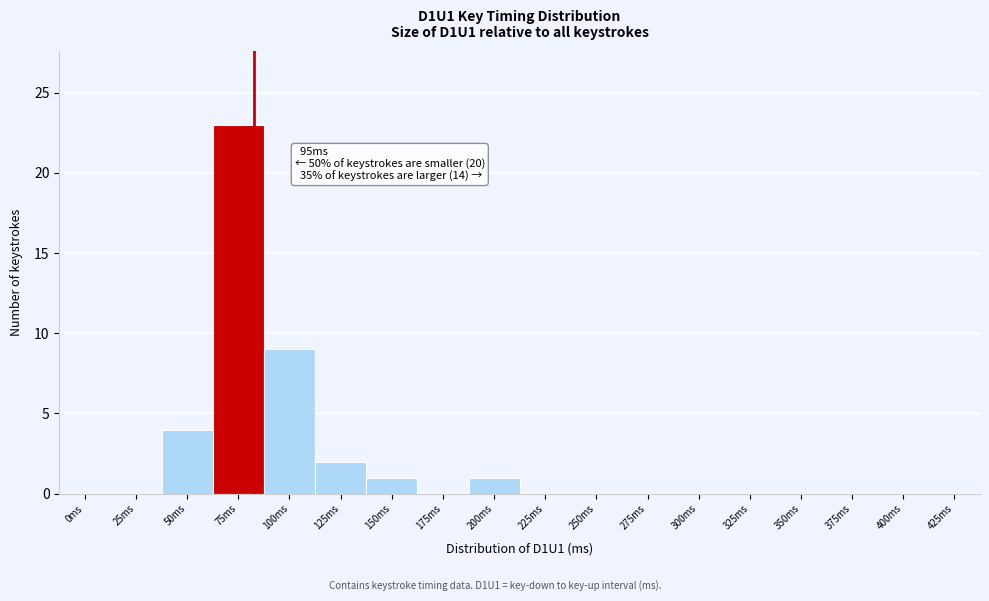

At which label is the value closest to 11?

100ms